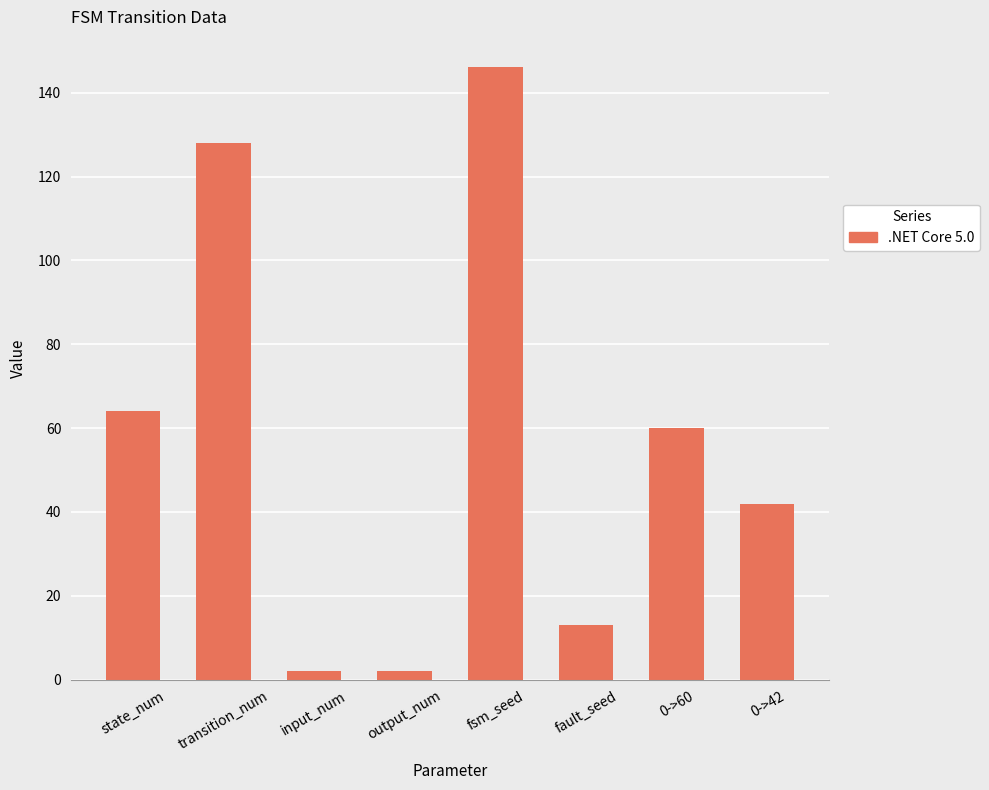

Are the bars horizontal?

No